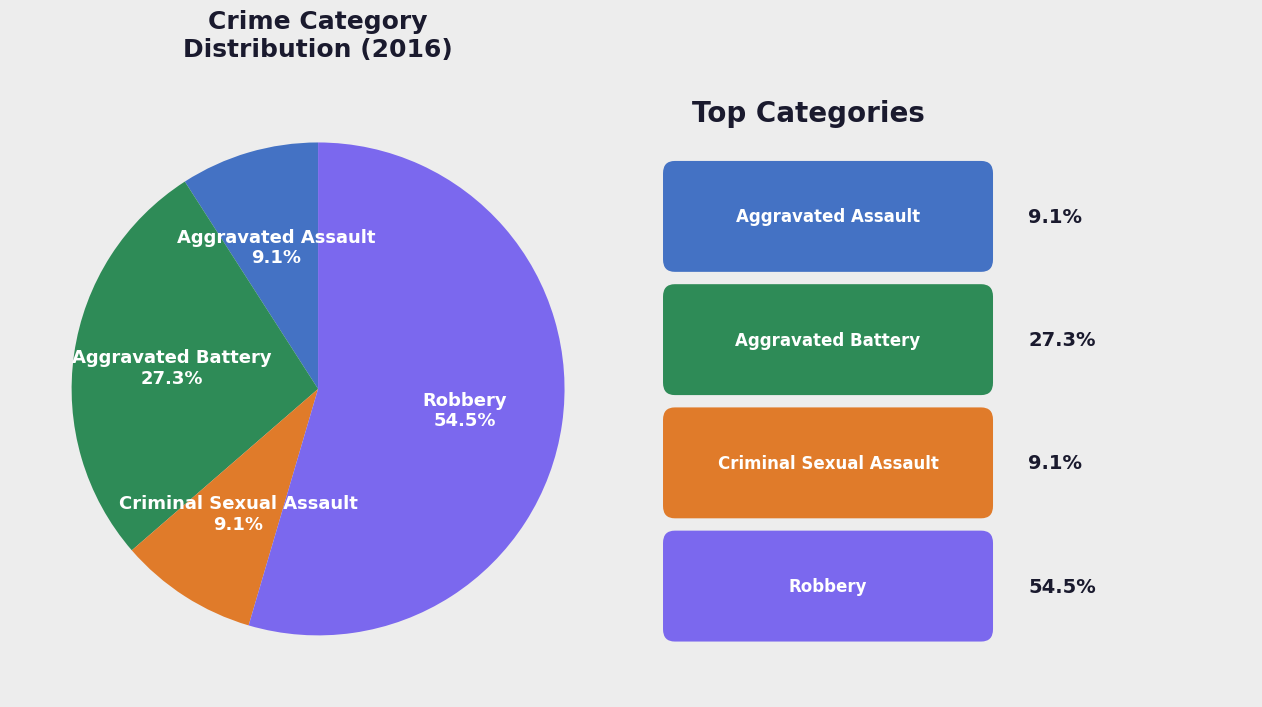

Does any single category account for the majority?

Yes